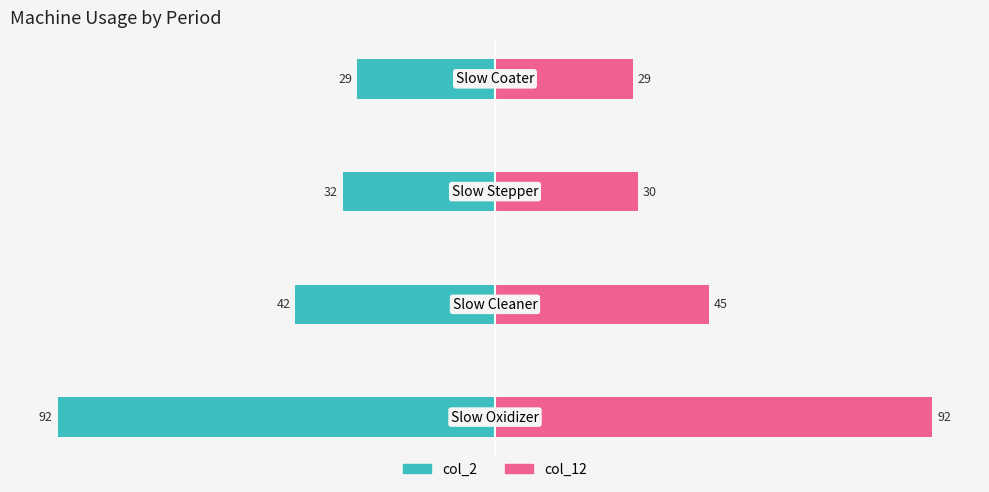

What is the spread (max minus min) of values at 0?

184